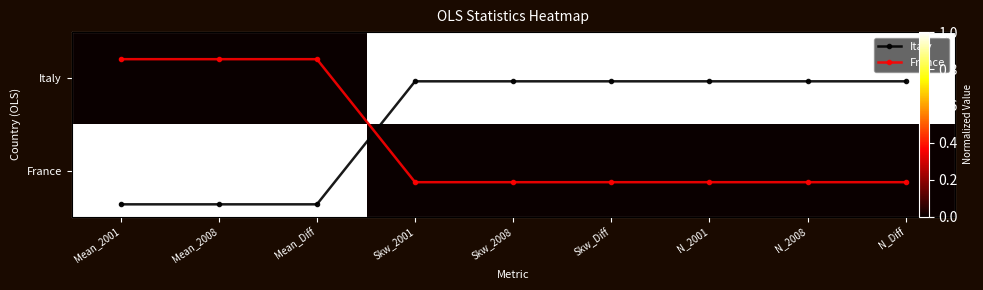

What is the total value across all series at Skw_2001?

2.2